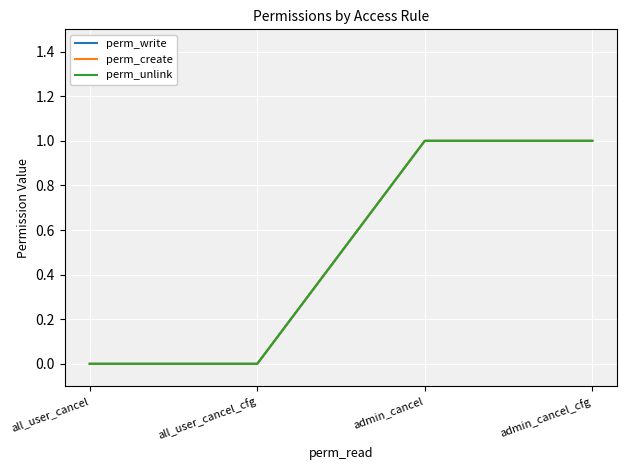

What is the difference between the perm_create values at all_user_cancel_cfg and admin_cancel?

1